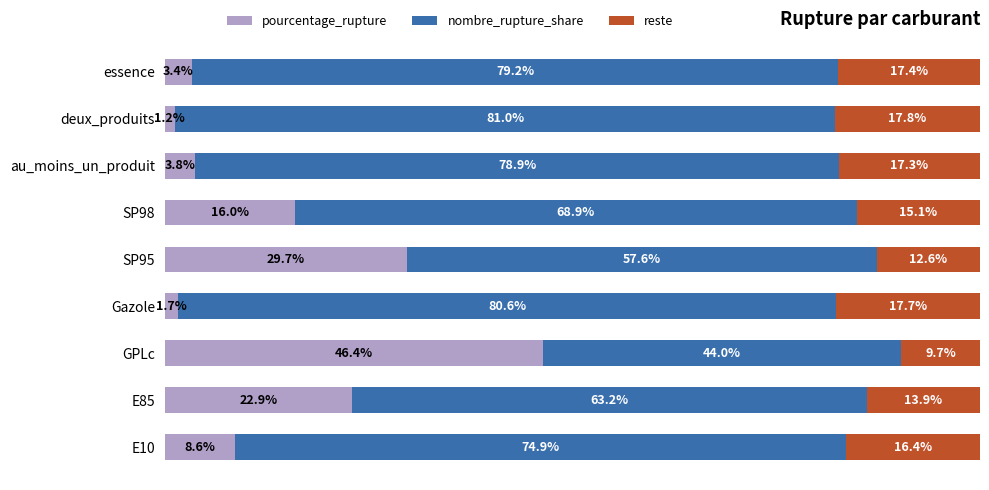

List the labels in order of pourcentage_rupture value, largest first.

GPLc, SP95, E85, SP98, E10, au_moins_un_produit, essence, Gazole, deux_produits